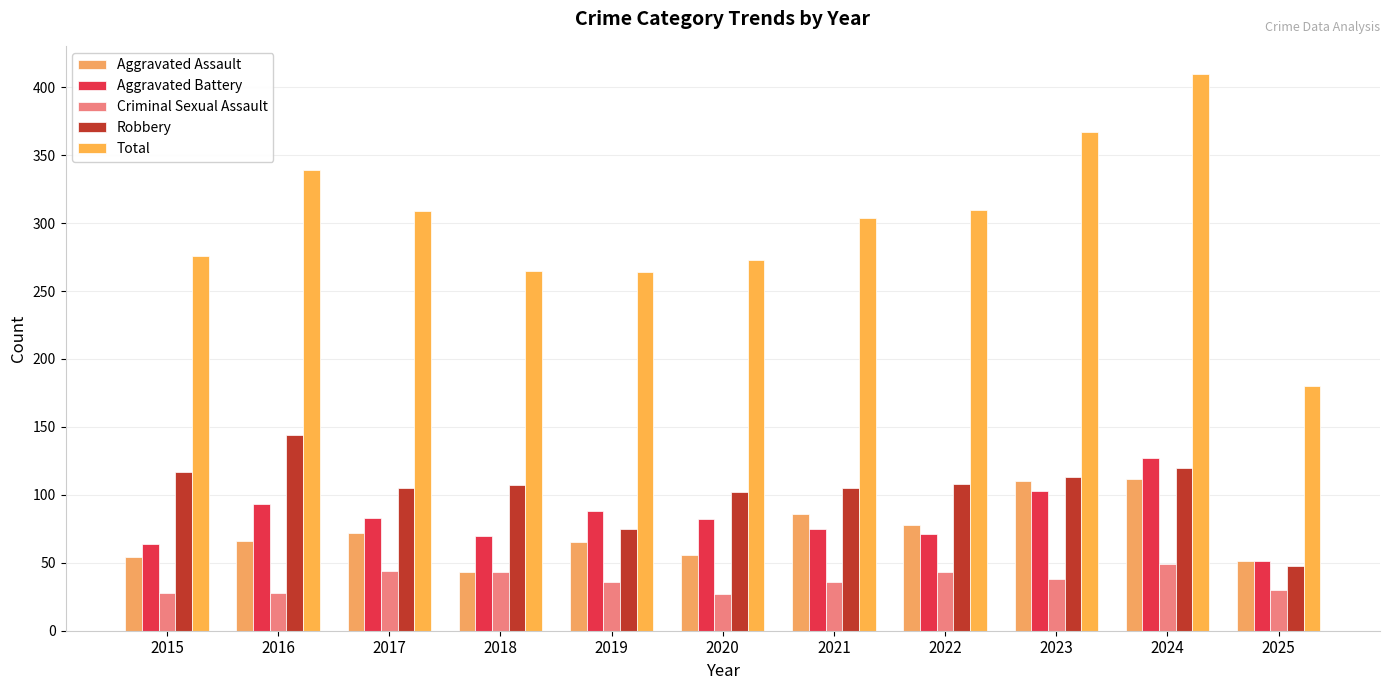

How many categories are shown in the chart?

11